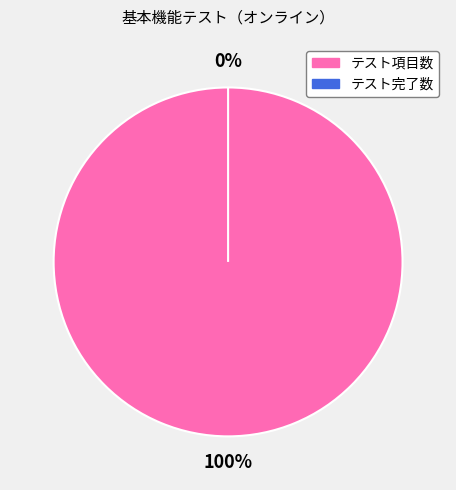

How many segments does this pie chart have?

2